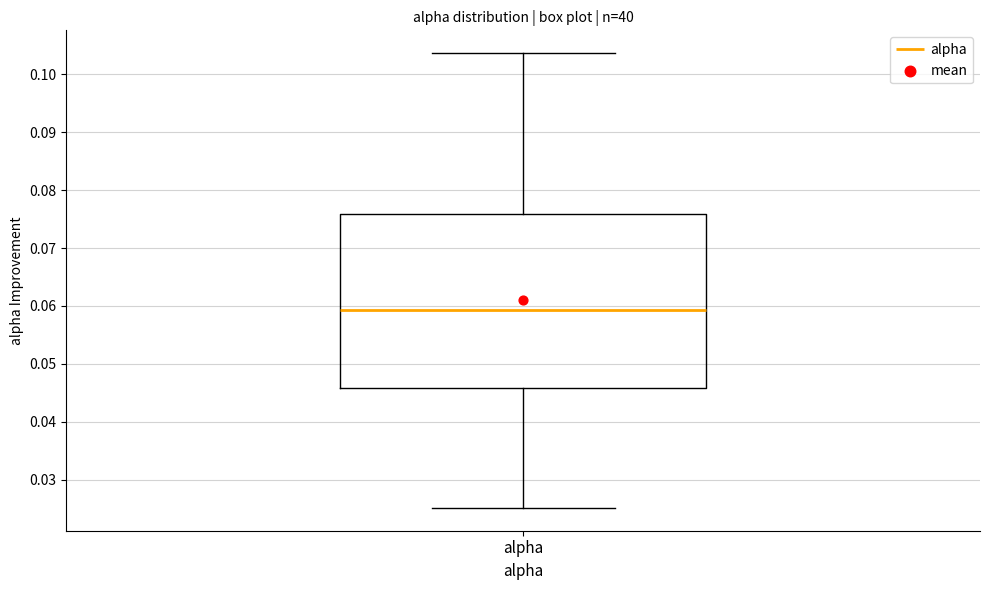

Where is the lower edge of the box for alpha on the y-axis? The values are not printed on the chart, so give them approximately, as read against the axis.

0.046